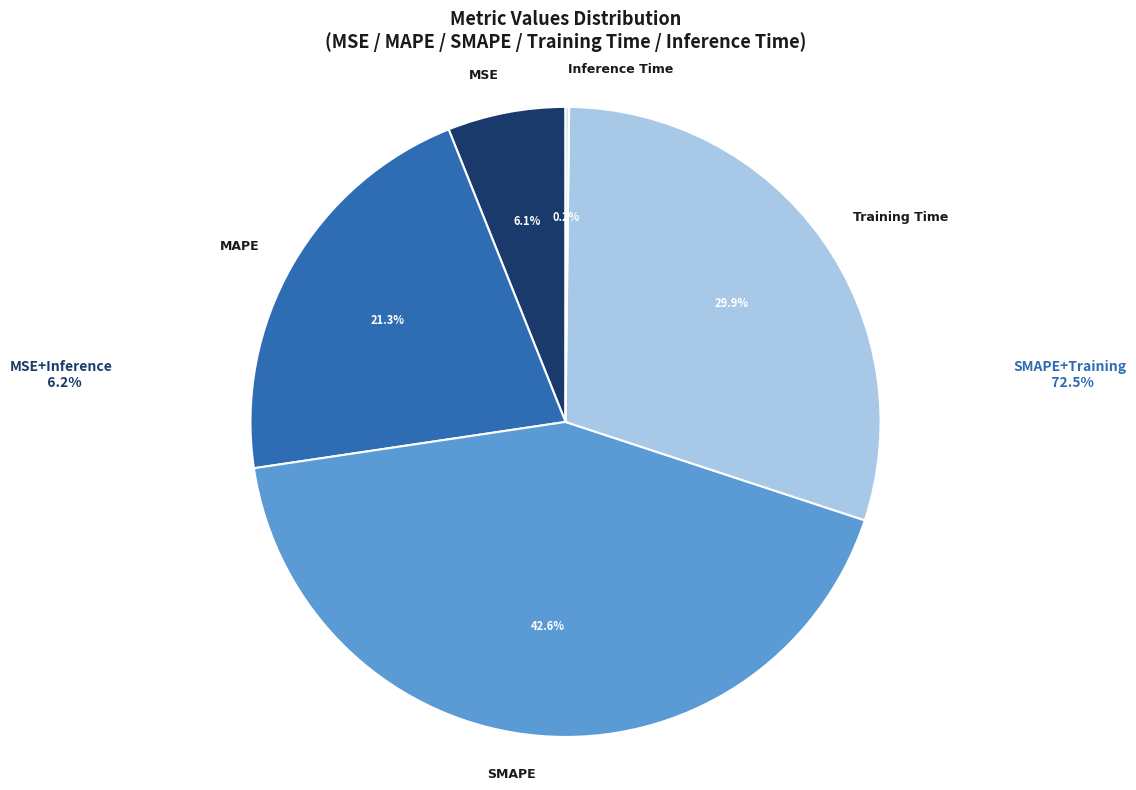

How much of the chart is everything except MSE?

93.9%